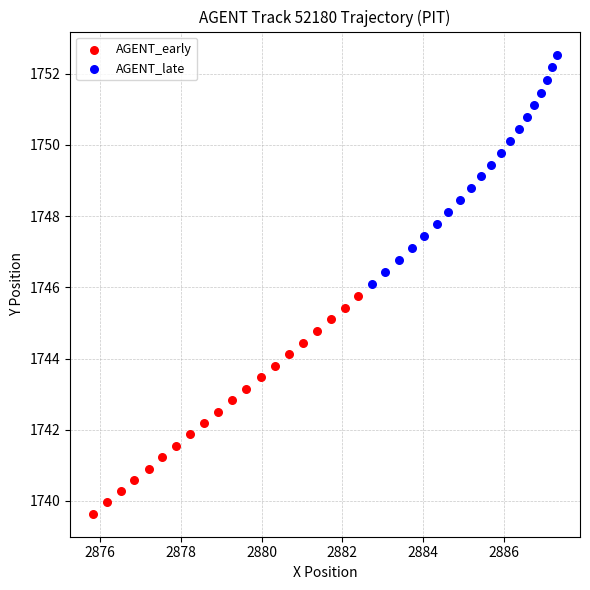

Which series has the largest Y range (max minus min)?

AGENT_late